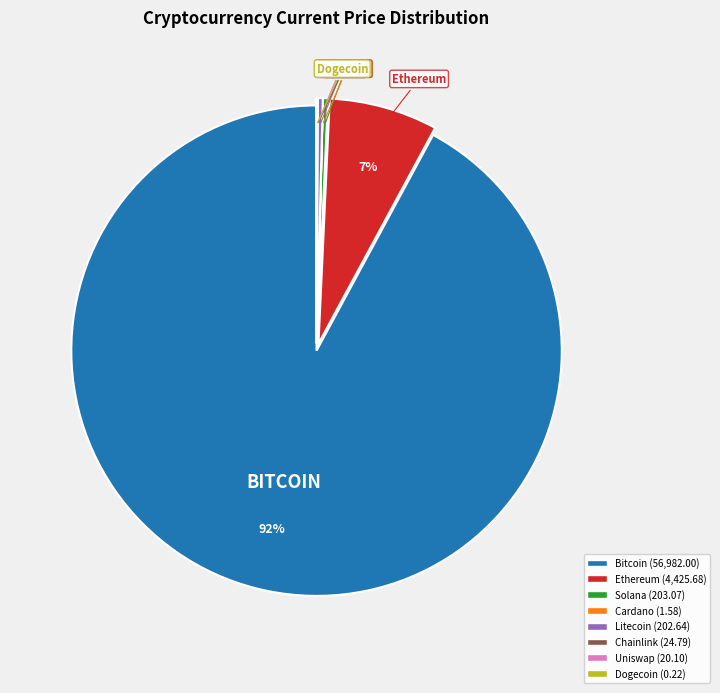

Is there a majority slice in this chart?

Yes